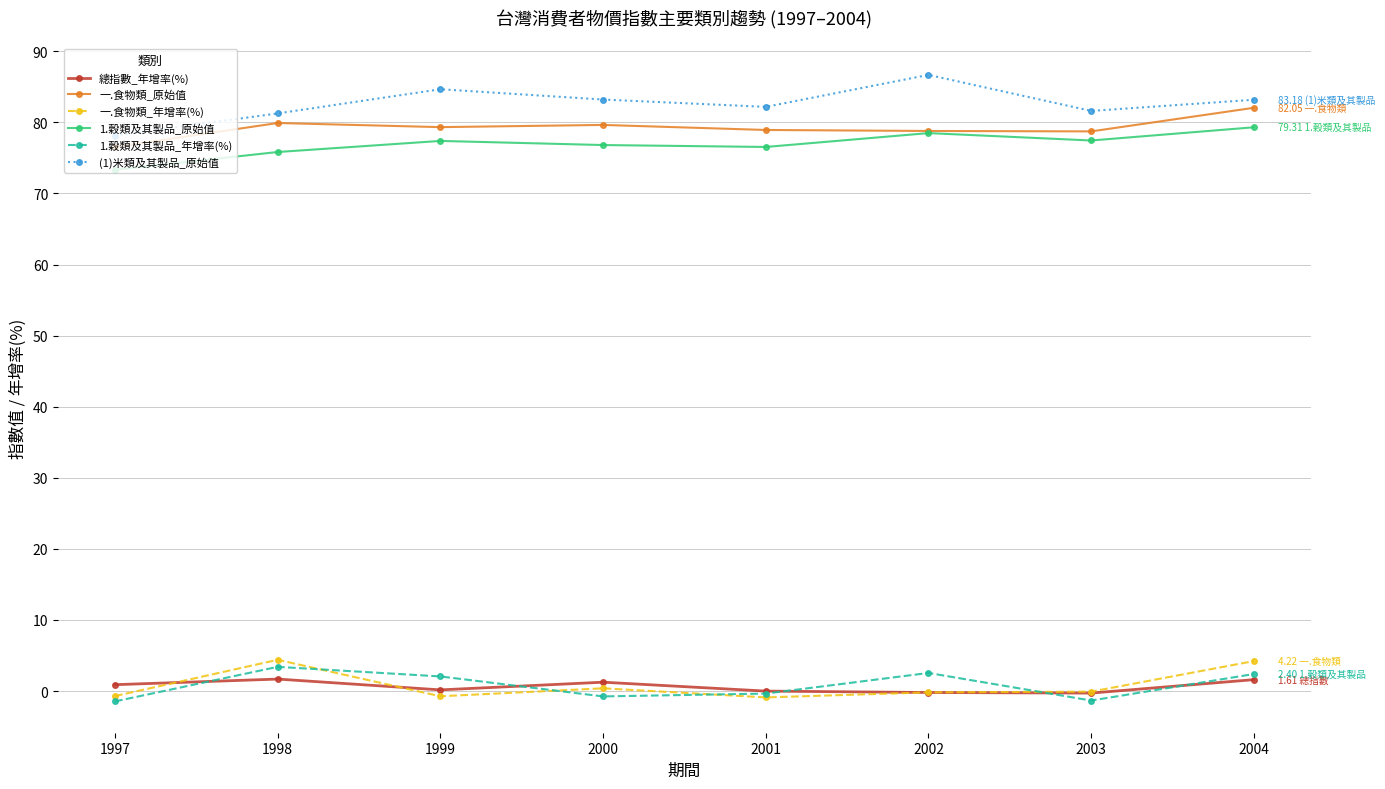

What is the value of the 一.食物類_原始值 point at the 4th from the left?

79.6